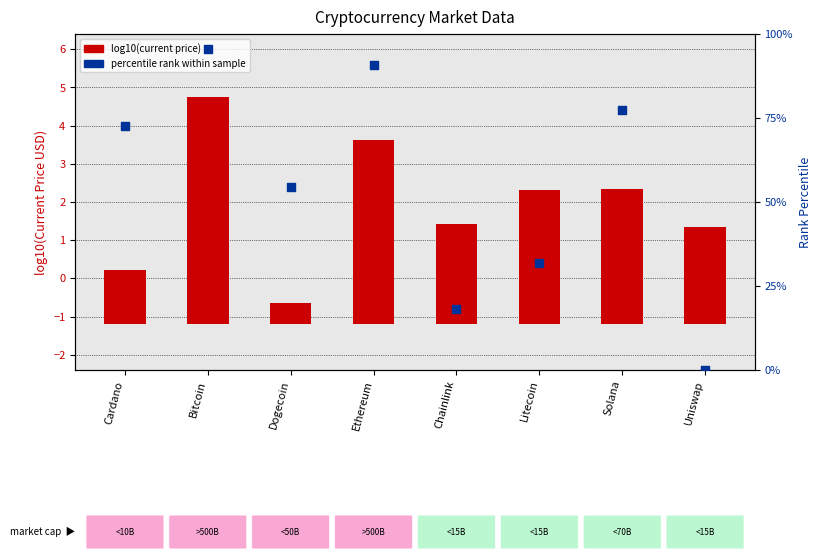

Which series contains the highest Y value?

percentile rank within sample